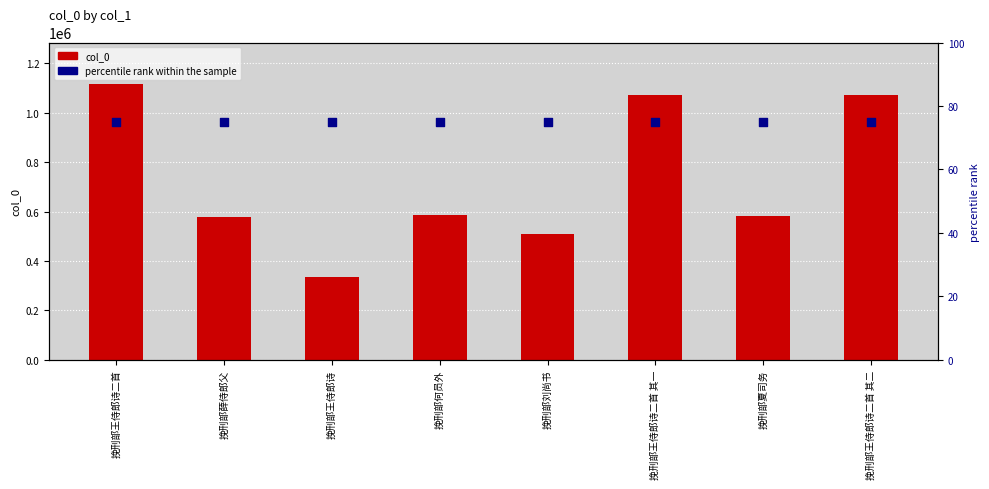

Which series reaches the minimum Y coordinate?

percentile rank within the sample